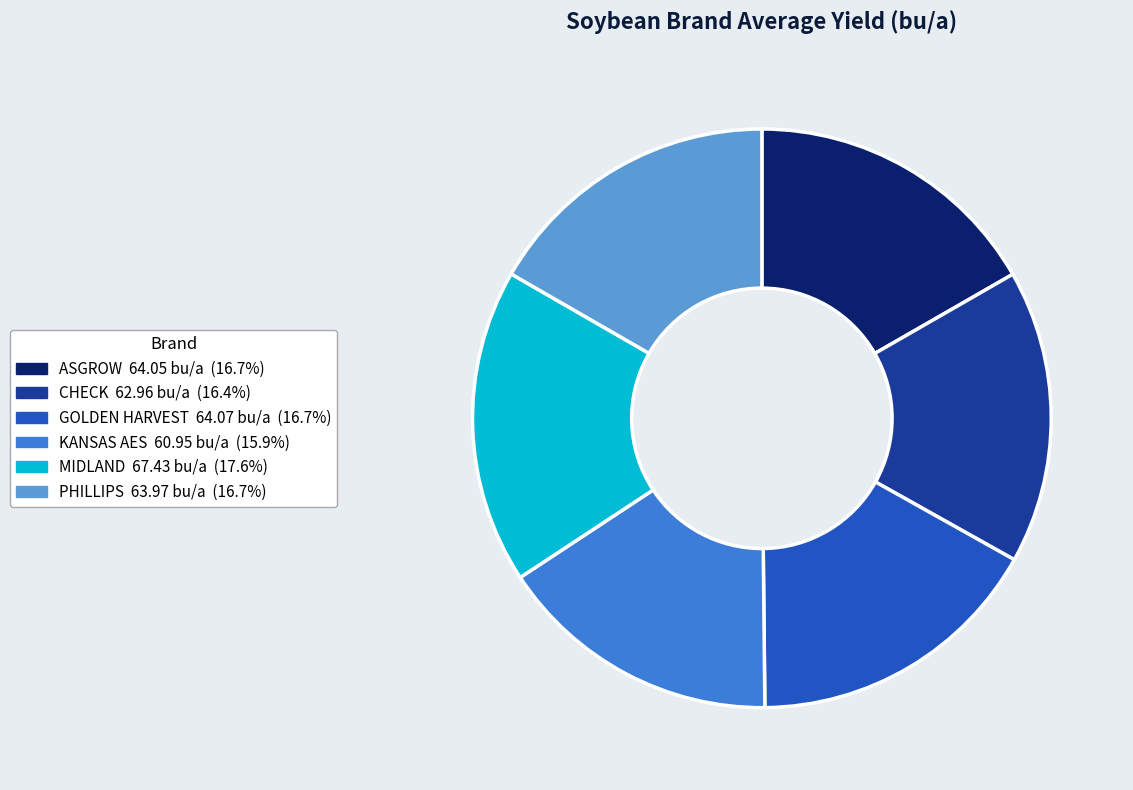

What is the ratio of the value at GOLDEN HARVEST to the value at CHECK?

1.0